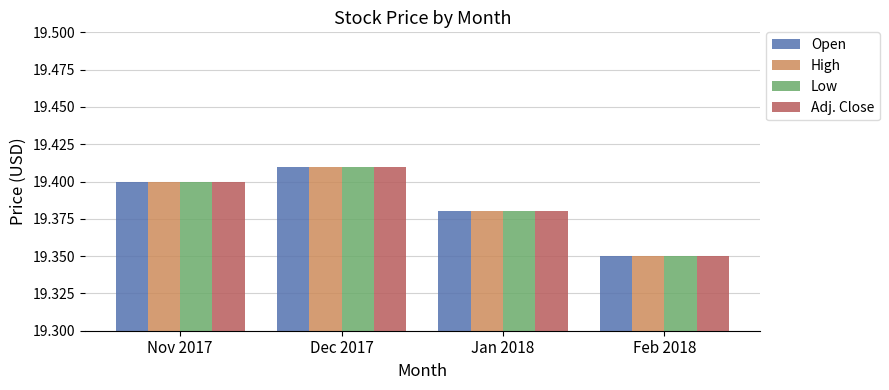

The Adj. Close series shows 10.1 at Dec 2017. True or false?

False